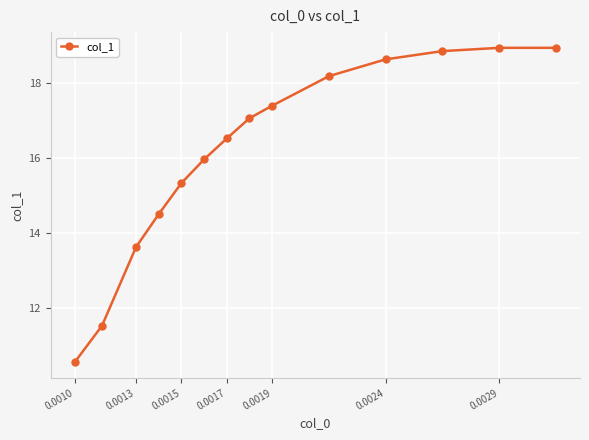

True or false: the data has more than 2 interior local peaks.

False